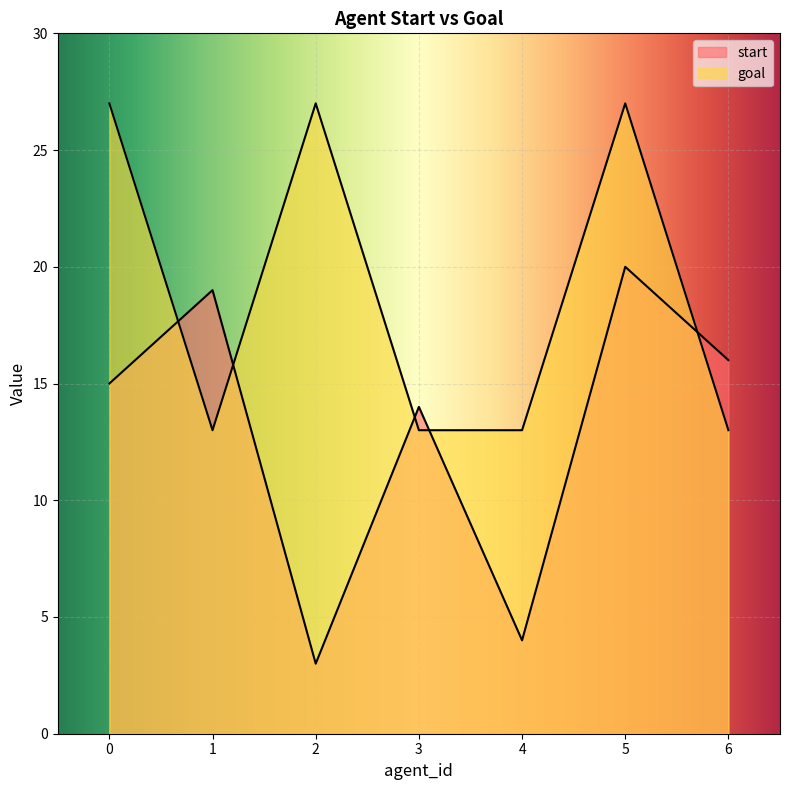

Is it true that goal equals 21 at 6?

False